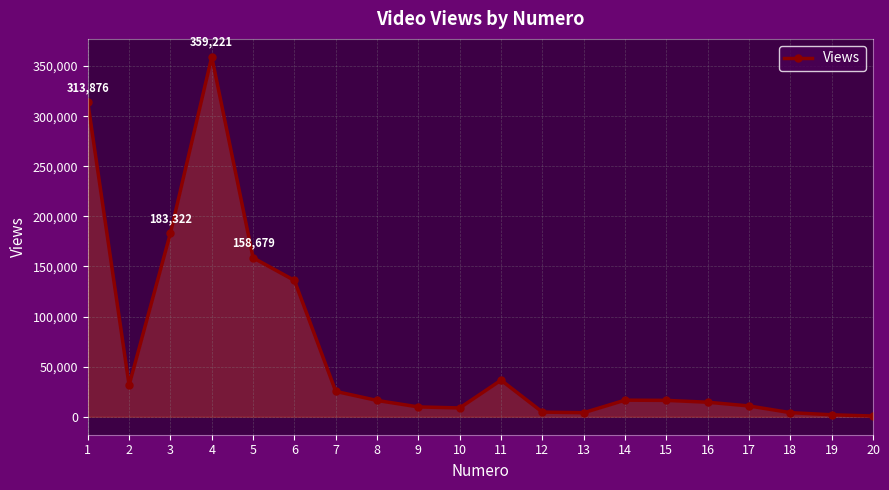

What is the ratio of the value at 2 to the value at 9?

3.2